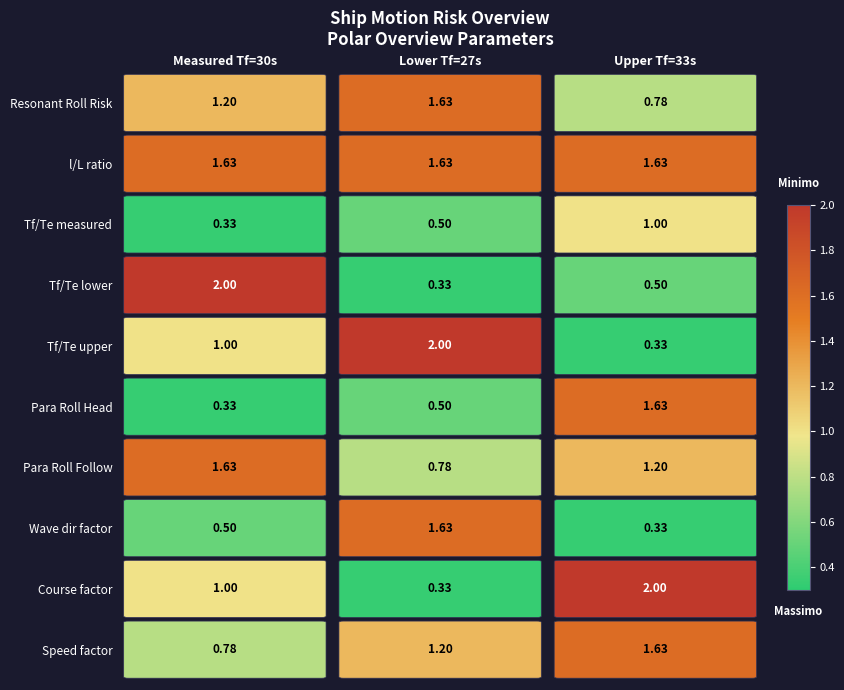

The value of Wave dir factor at Lower Tf=27s is 2.9. True or false?

False